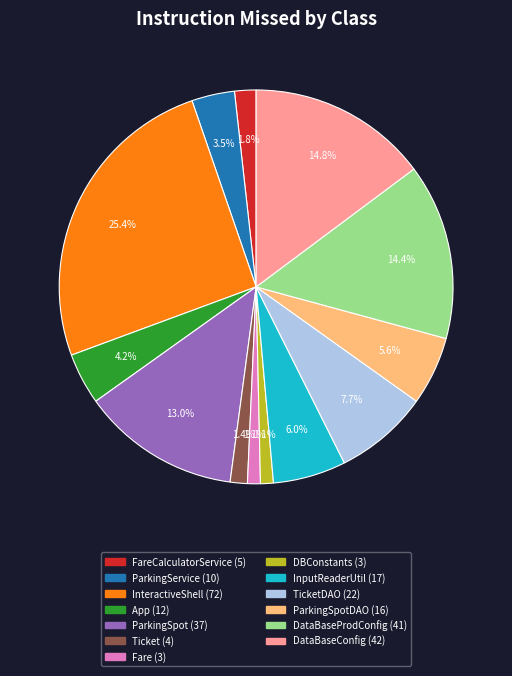

To the nearest percent, what is the difference between the largest and smallest slice percentages?

24%